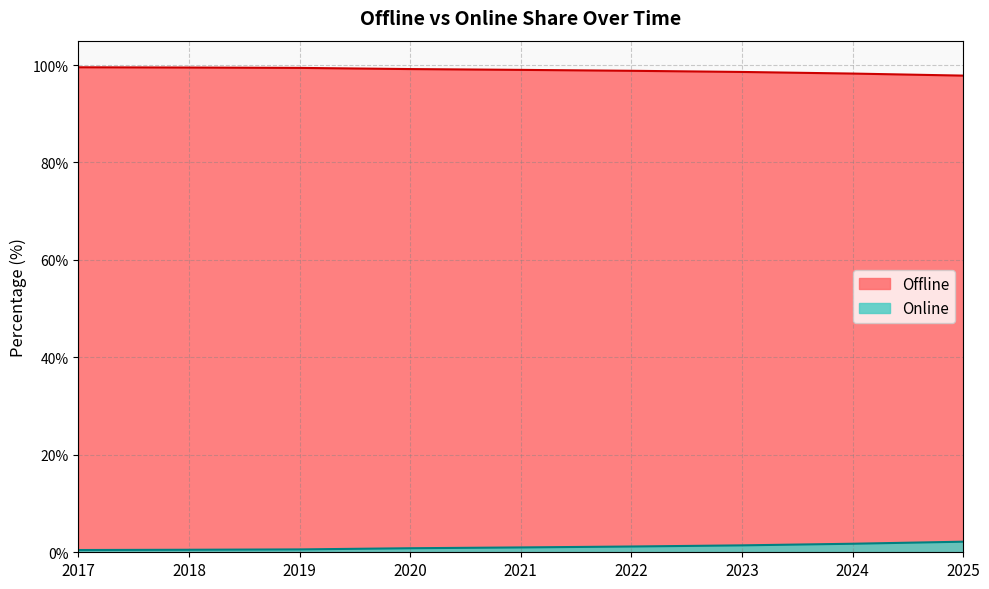

Which series has the largest range (max minus min)?

Offline